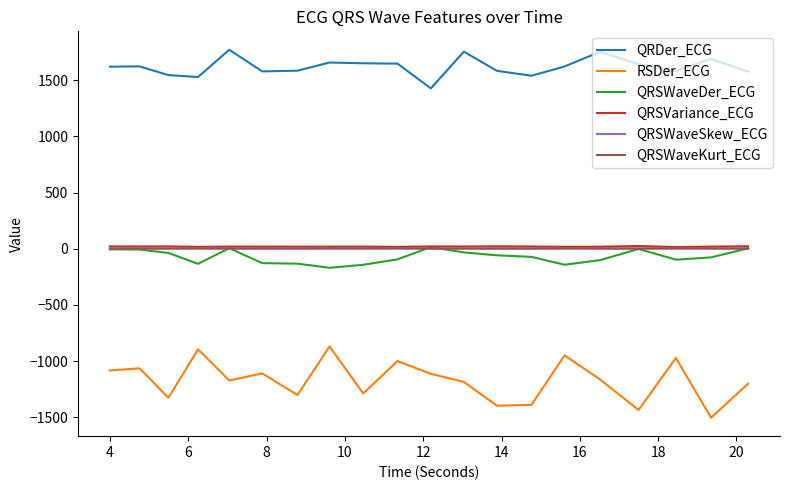

Which series has the widest spread of values?

RSDer_ECG